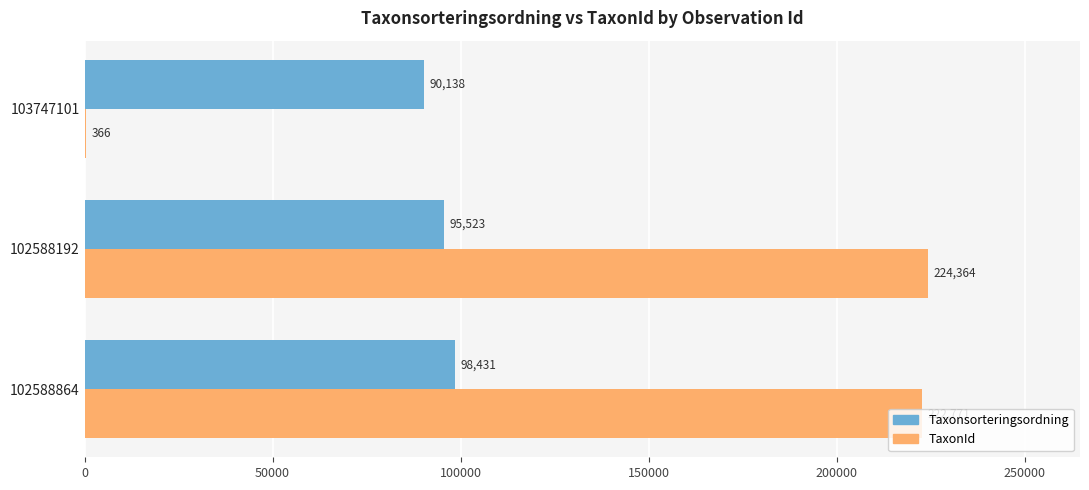

Which series changed the most between 102588864 and 103747101?

TaxonId